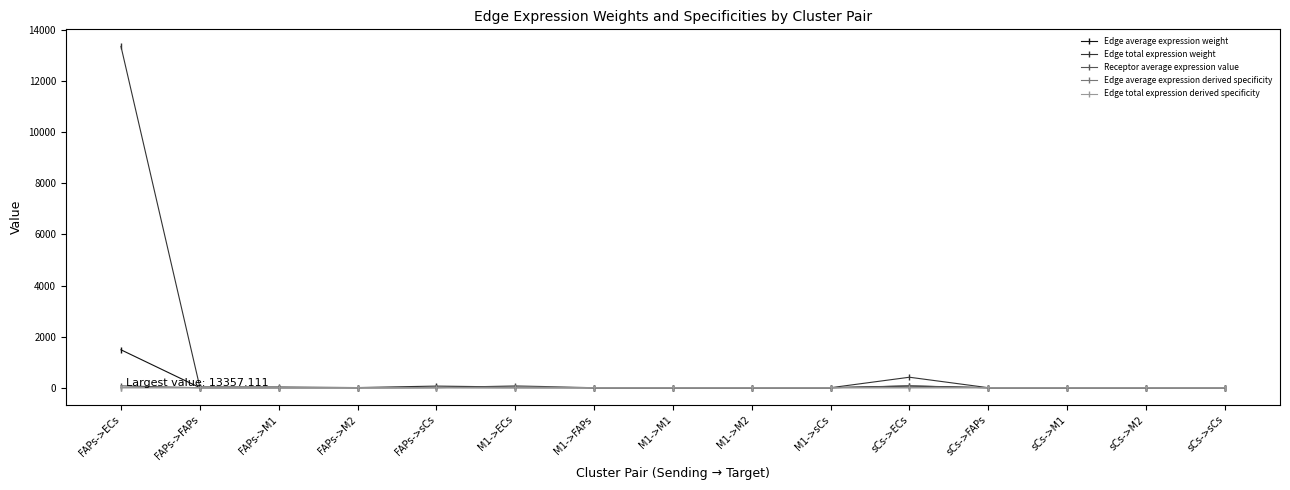

Does the chart display data point markers on the line(s)?

Yes